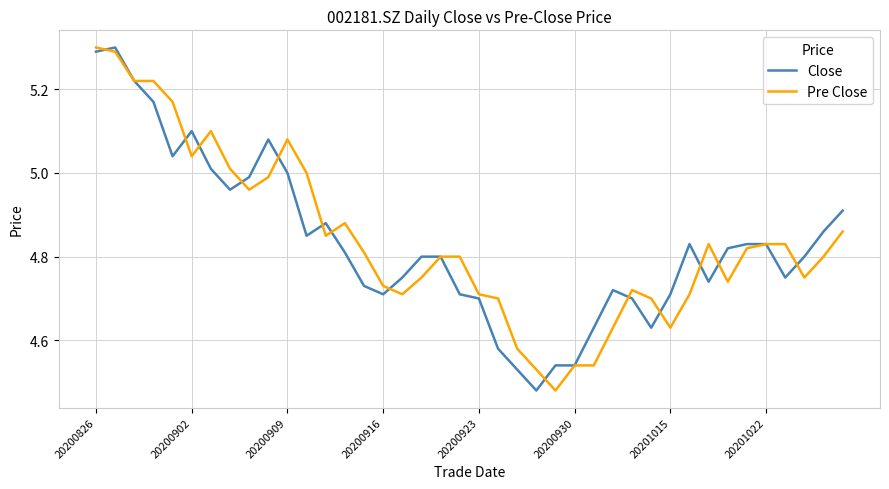

What is the difference between the maximum and second lowest values in the Close series?

0.8